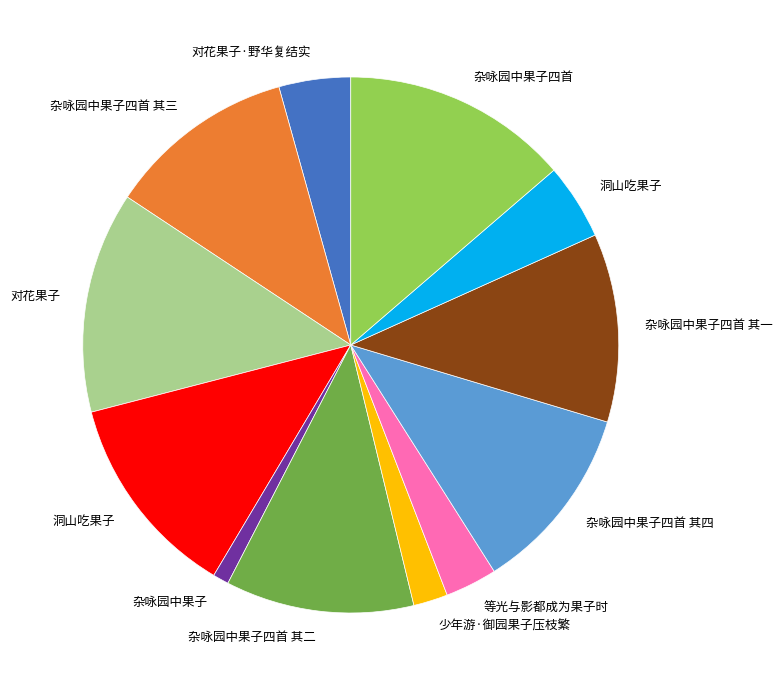

How many slices are in this pie chart?

12